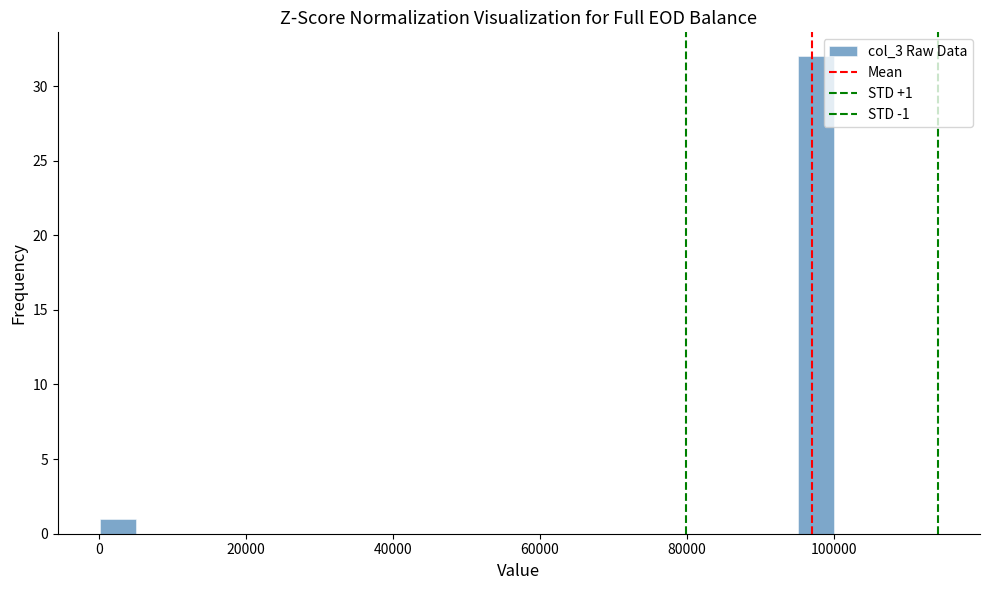

Read against the x-axis, roughly where is the centre of the tallest bar?

98000